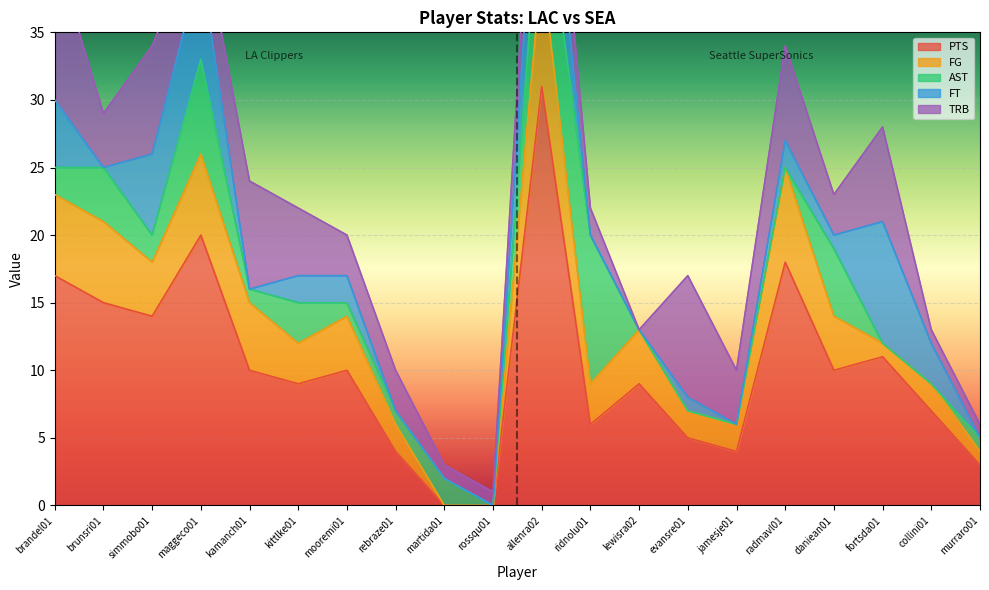

What position from the right is fortsda01?

3